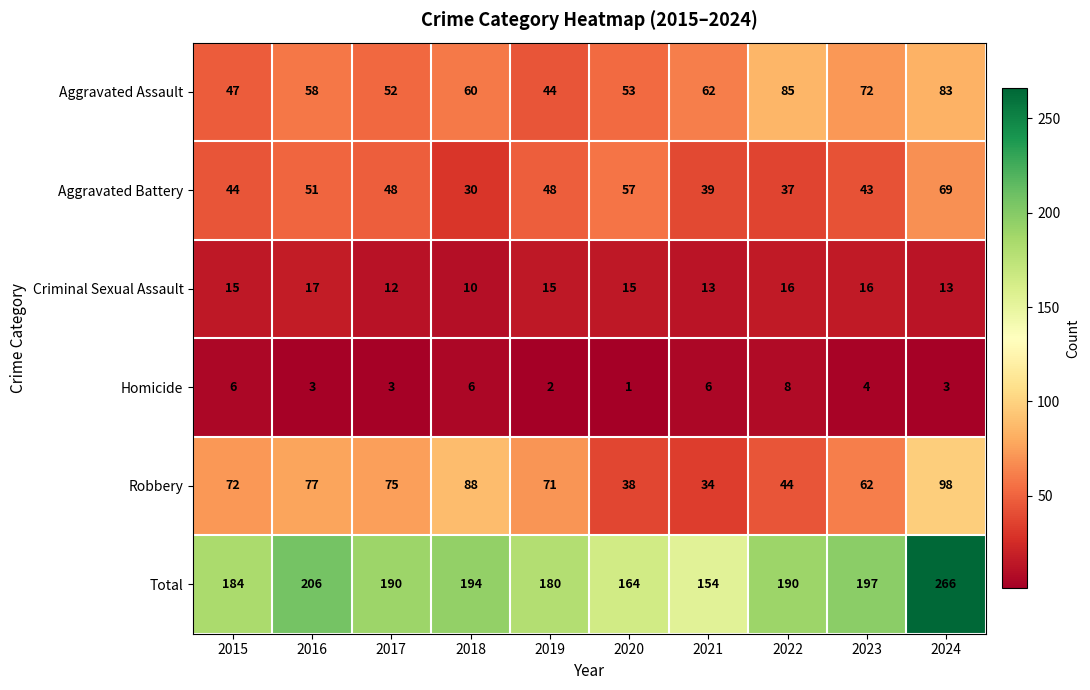

List the series in order of their peak value, lowest first.

Homicide, Criminal Sexual Assault, Aggravated Battery, Aggravated Assault, Robbery, Total